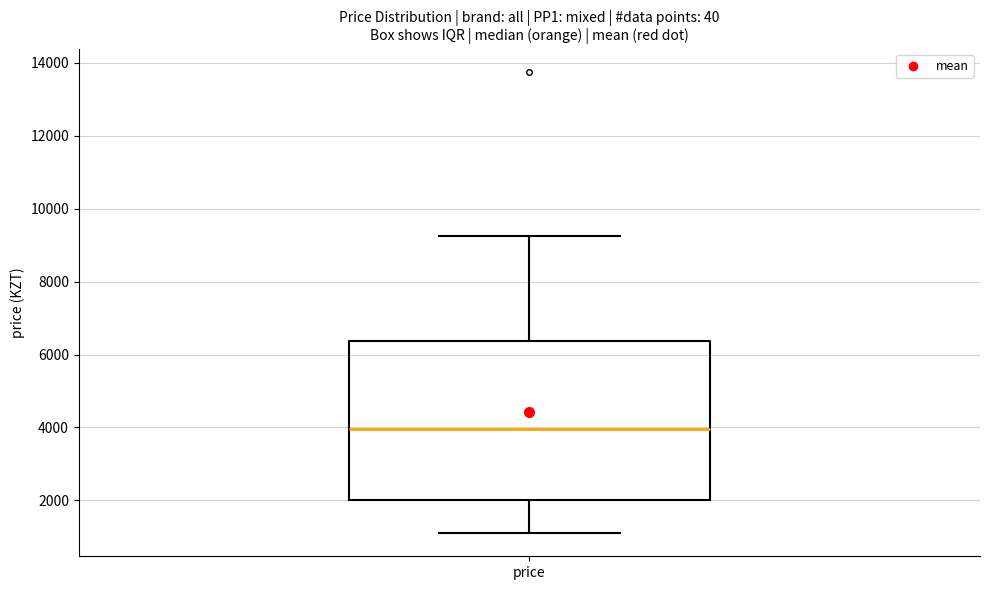

Read this box plot against the y-axis: the position of the median line, the range covered by the box, and the ends of both whiskers. The values are not printed on the chart, so give them approximately, as read against the axis.

median 4000, box 2000 to 6400, whiskers 1200 to 9200